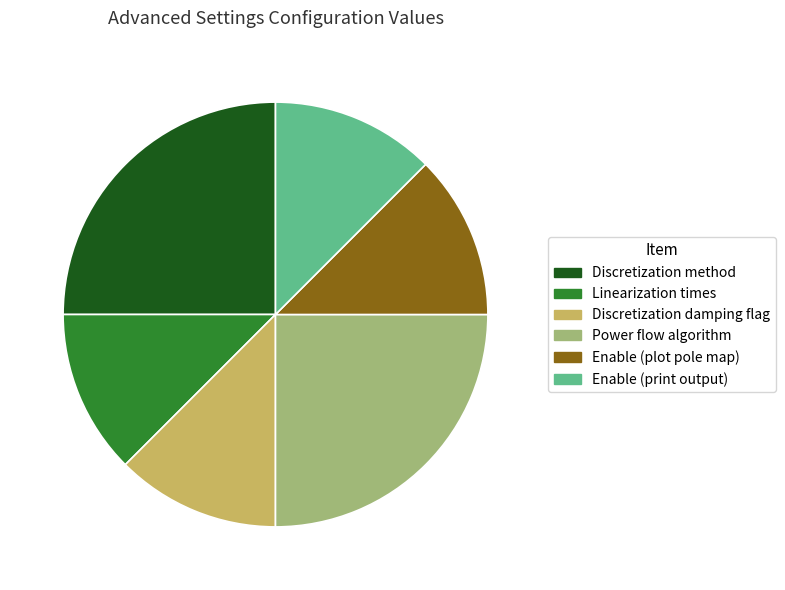

True or false: Power flow algorithm accounts for 25% of the total.

True